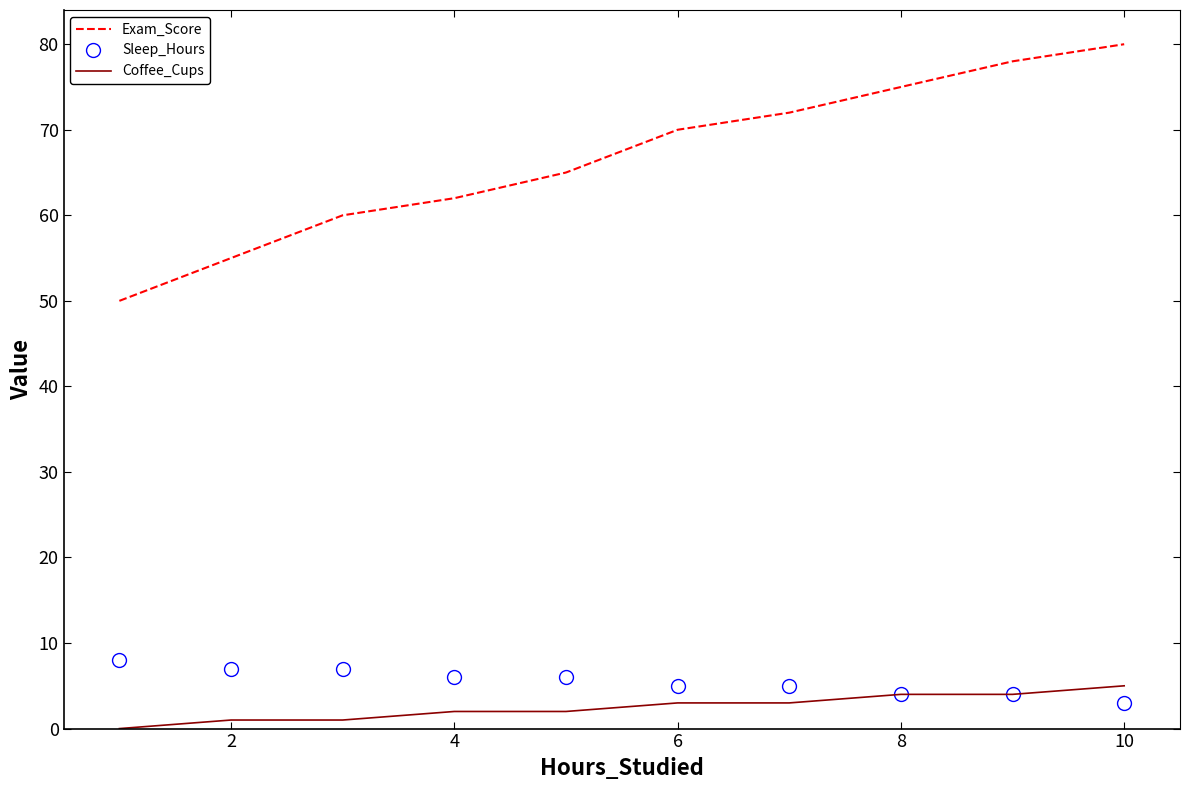

Which series has the largest range (max minus min)?

Exam_Score